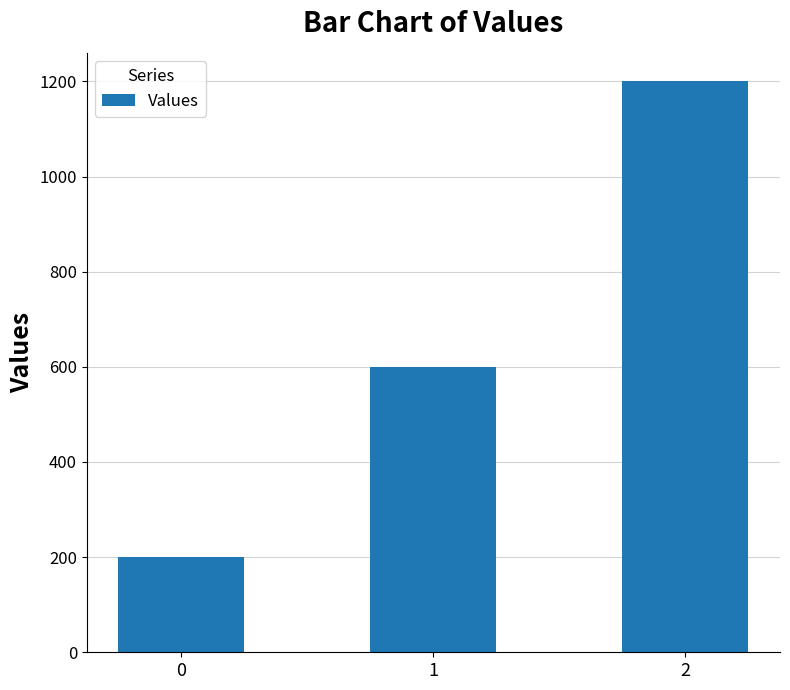

What is the difference between the maximum and minimum values?

1000